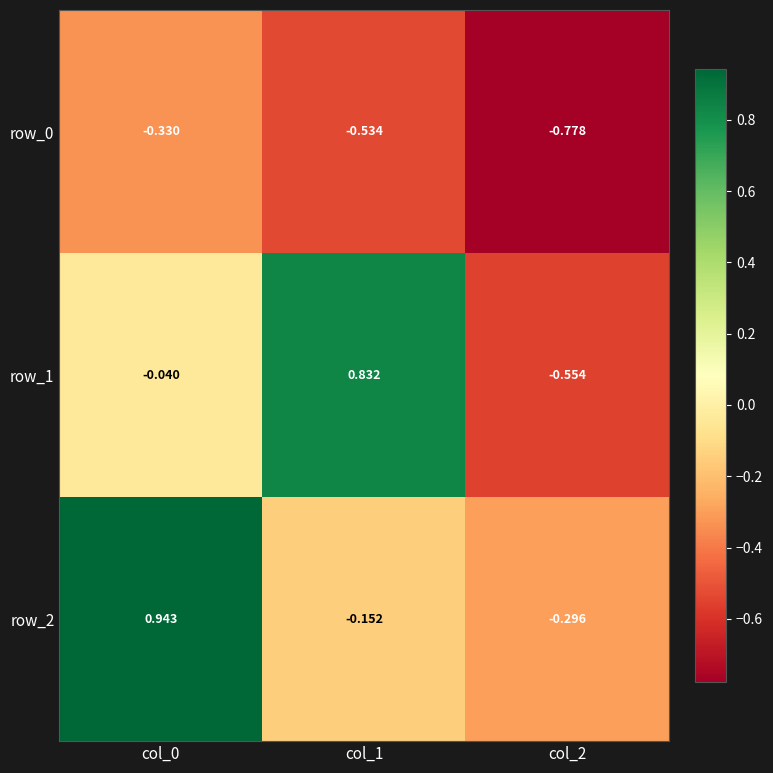

Is the value of row_2 at col_1 greater than the value of row_1 at col_0?

No